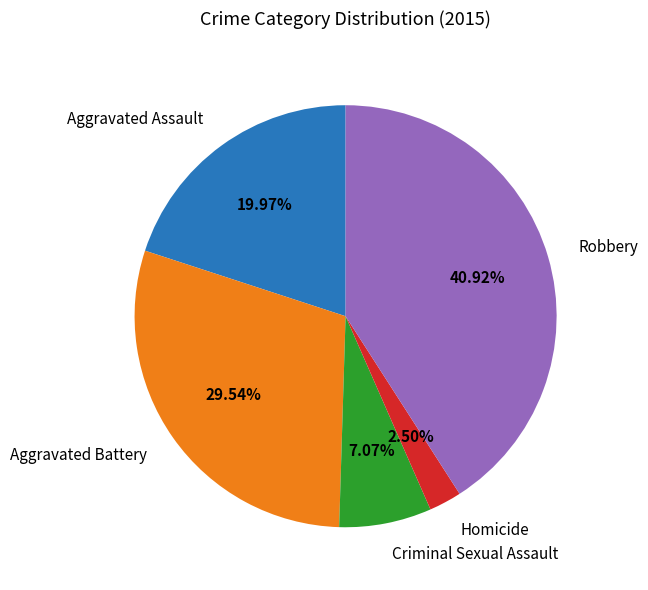

Rank the categories by value from highest to lowest.

Robbery, Aggravated Battery, Aggravated Assault, Criminal Sexual Assault, Homicide